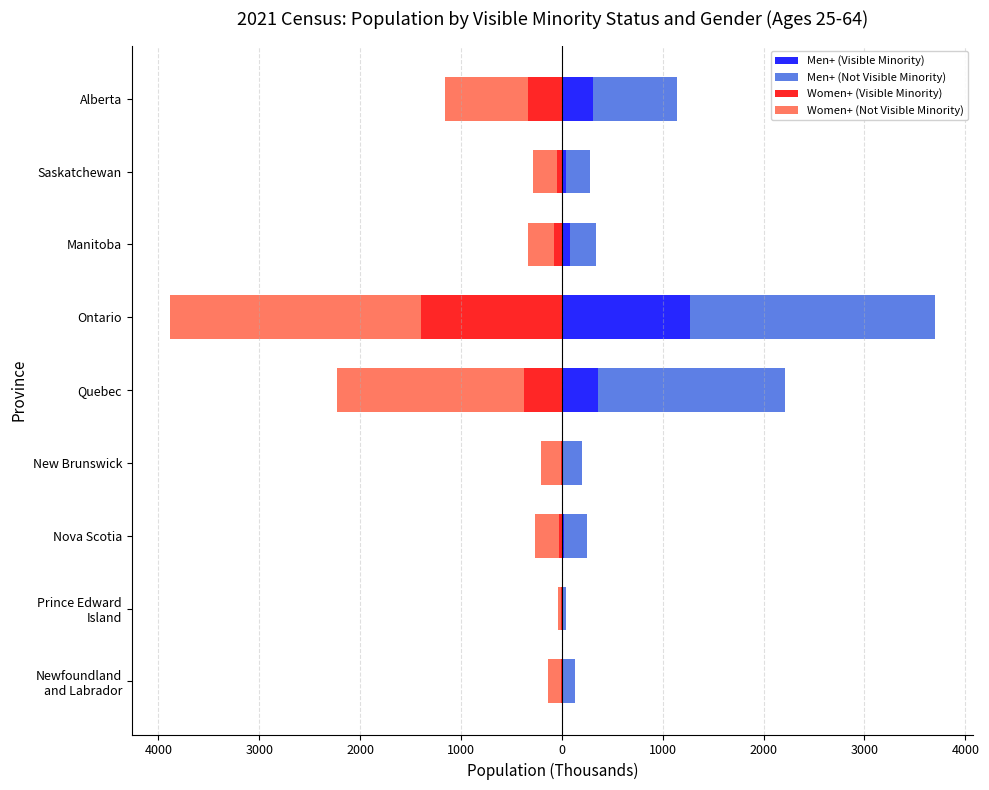

What is the average value of the Men+ (Visible Minority) series?

234.1